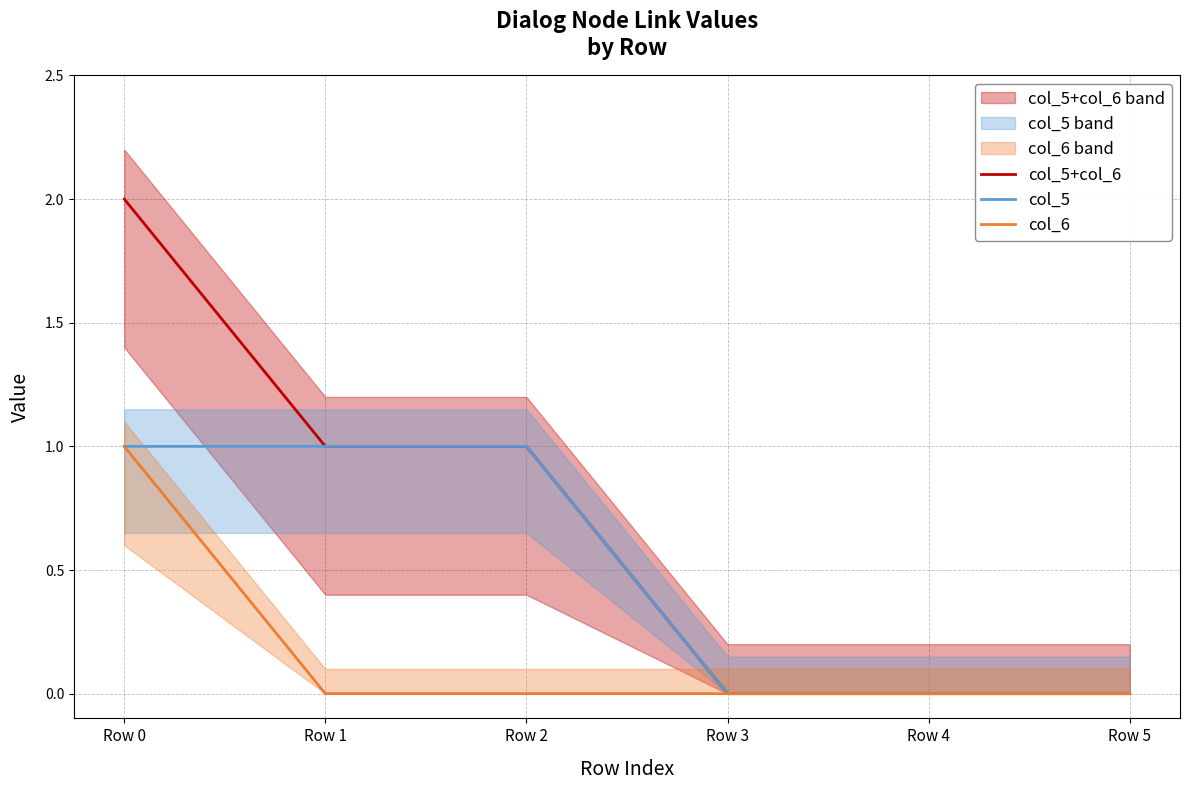

At which label is col_5+col_6 closest to 1?

Row 1